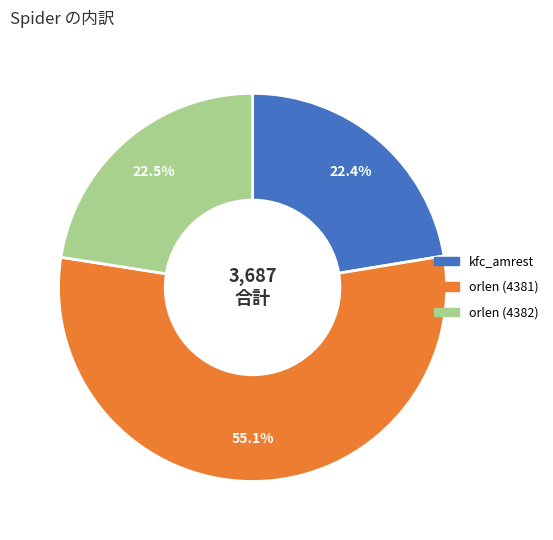

Which has a higher value, orlen (4382) or orlen (4381)?

orlen (4381)